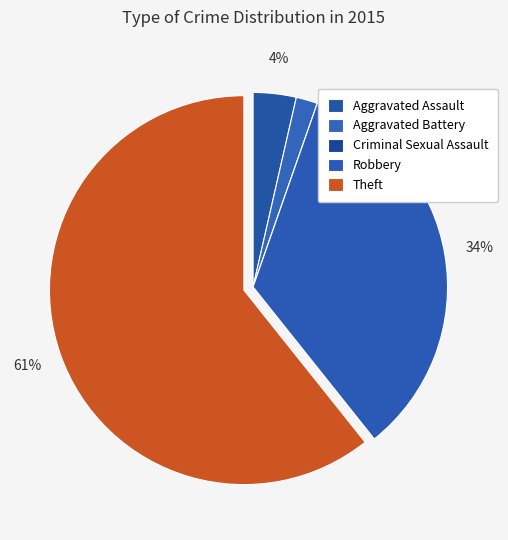

Is there a majority slice in this chart?

Yes